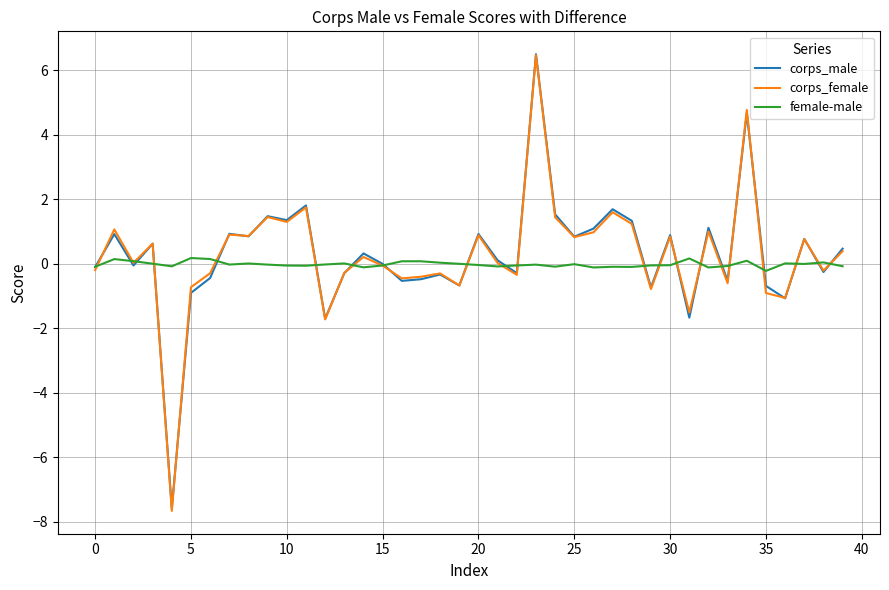

What is the greatest value displayed?

6.5